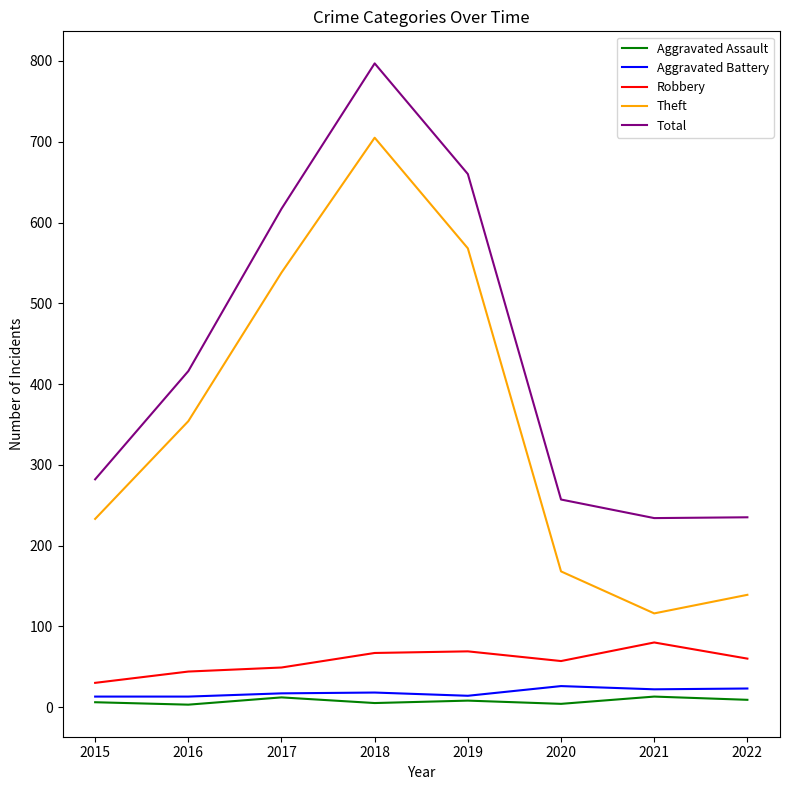

Is this an area chart (filled region under the line)?

No